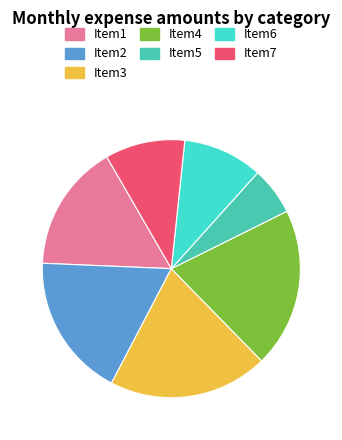

What is the smallest slice in the pie chart?

Item5